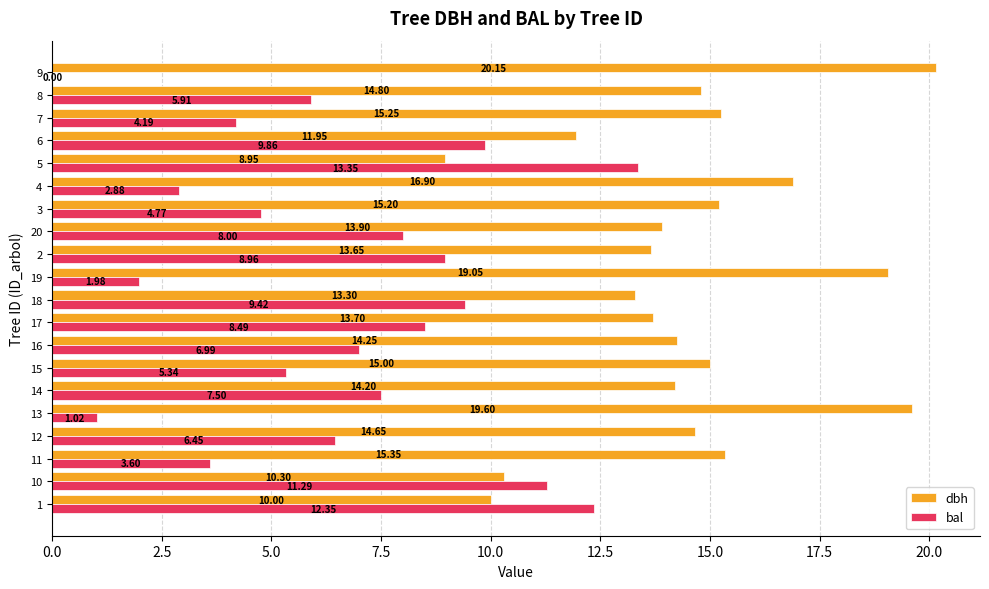

Between 1 and 9, which series saw the biggest shift?

bal